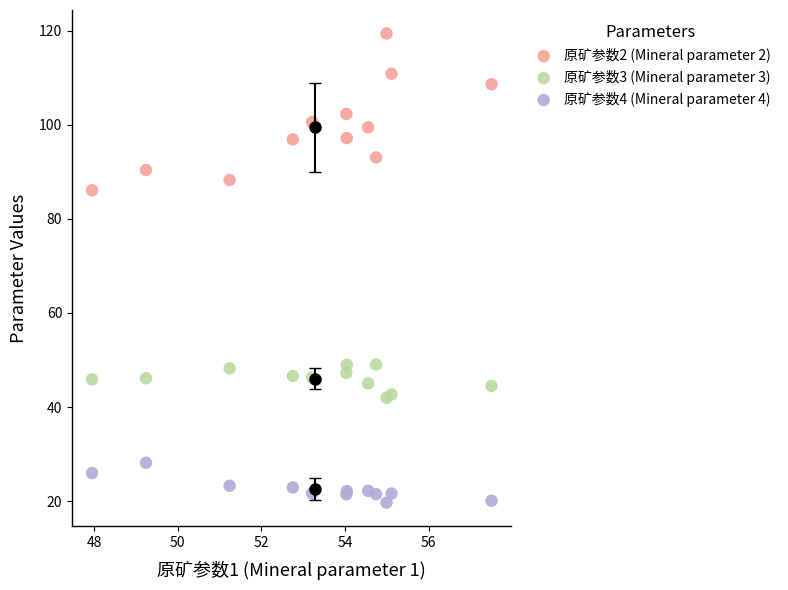

Which series reaches the maximum Y coordinate?

原矿参数2 (Mineral parameter 2)